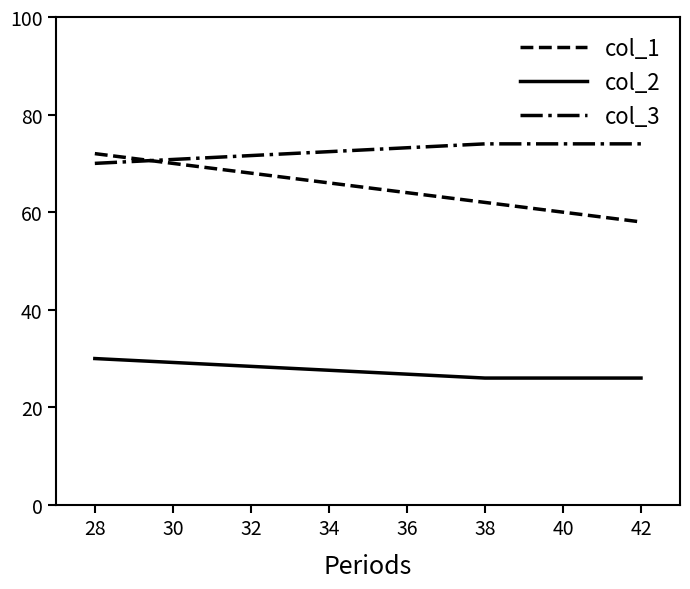

How many col_1 values are between 58 and 72?

3